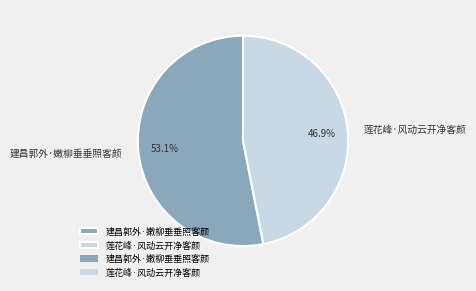

What is the ratio of the value at 建昌郭外·嫩柳垂垂照客颜 to the value at 莲花峰·风动云开净客颜?

1.1